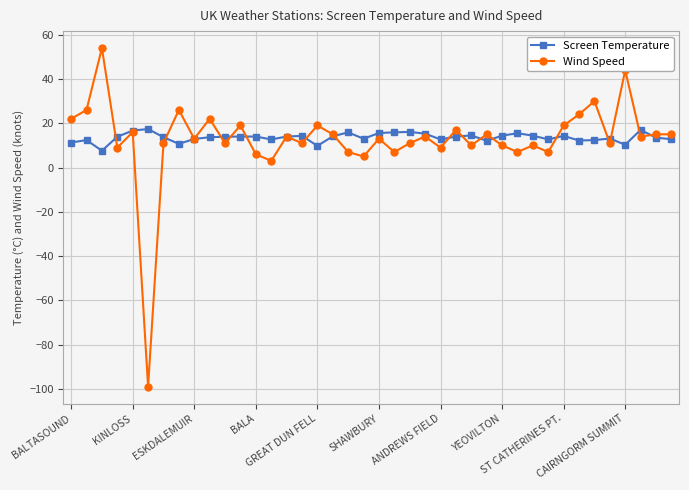

What is the value of the Wind Speed point at the 29th from the left?

10.0